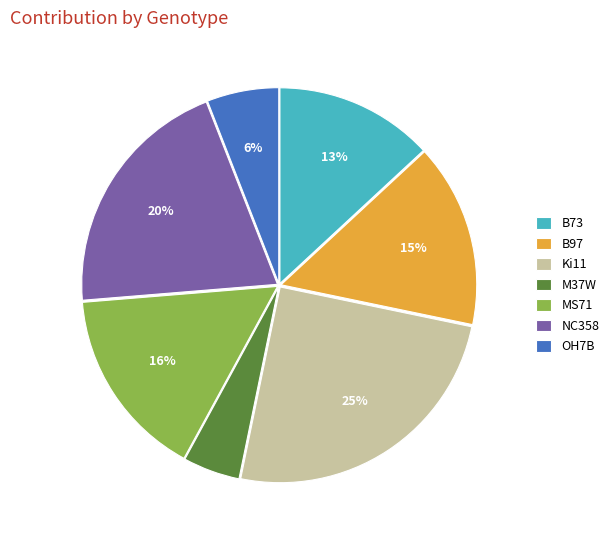

What percentage is the Ki11 slice, to the nearest percent?

25%